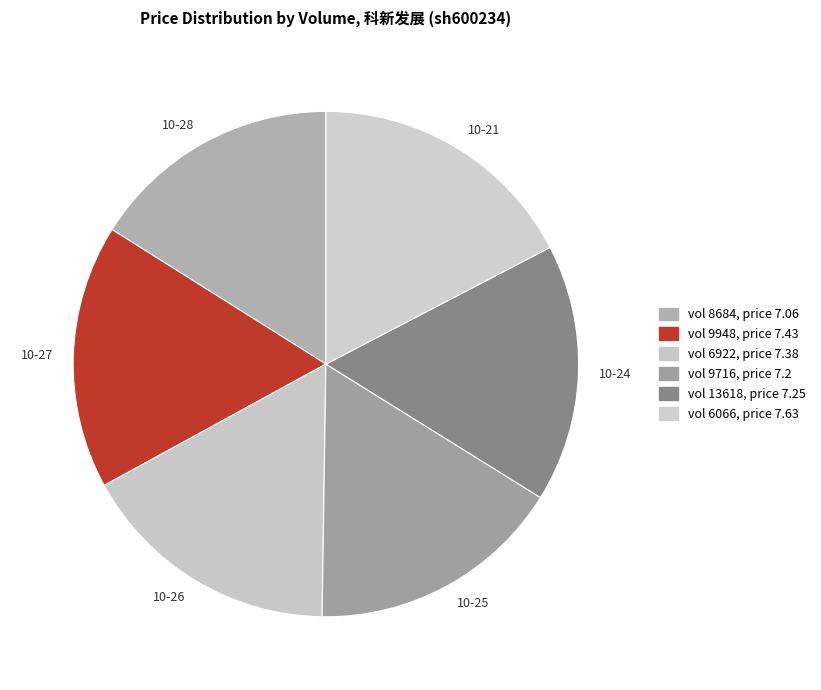

What is the smallest slice in the pie chart?

8684